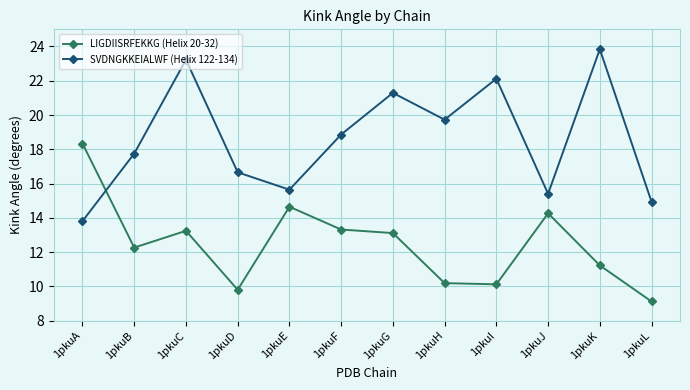

What is the difference between the second highest and minimum values in the SVDNGKKEIALWF (Helix 122-134) series?

9.4